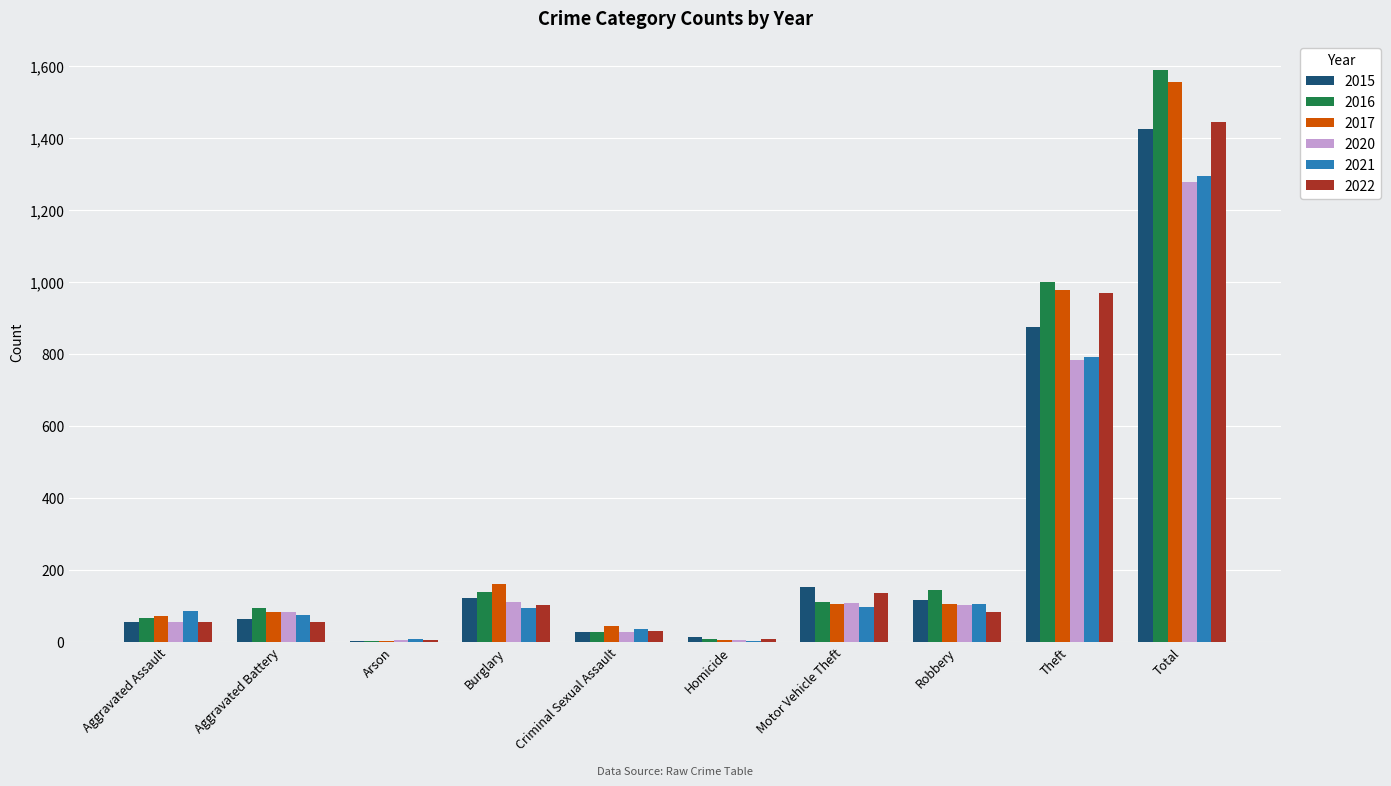

What are all the series names shown in the legend?

2015, 2016, 2017, 2020, 2021, 2022